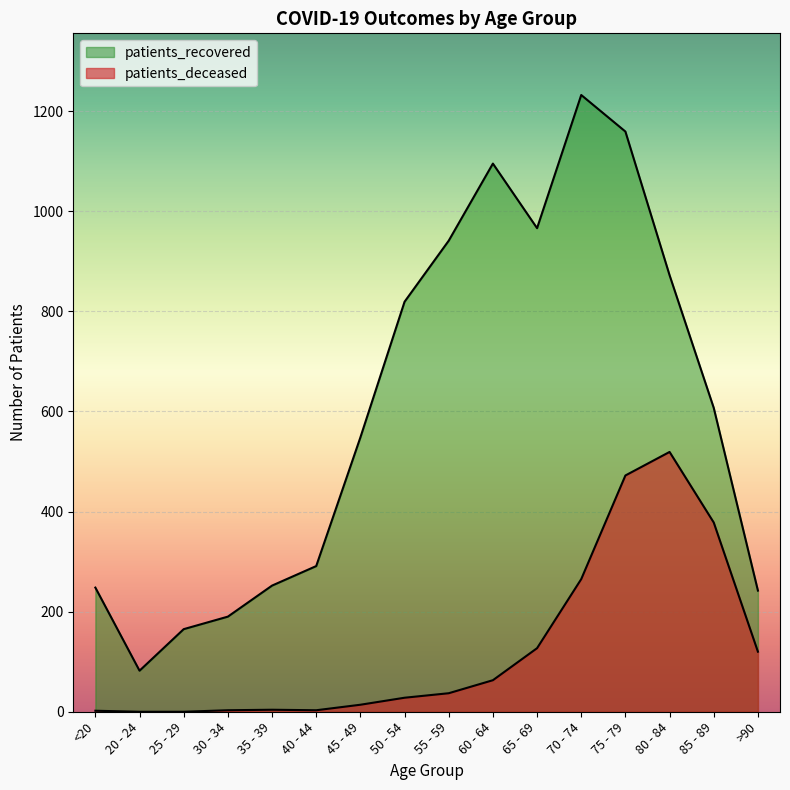

True or false: patients_recovered and patients_deceased intersect in this chart.

False